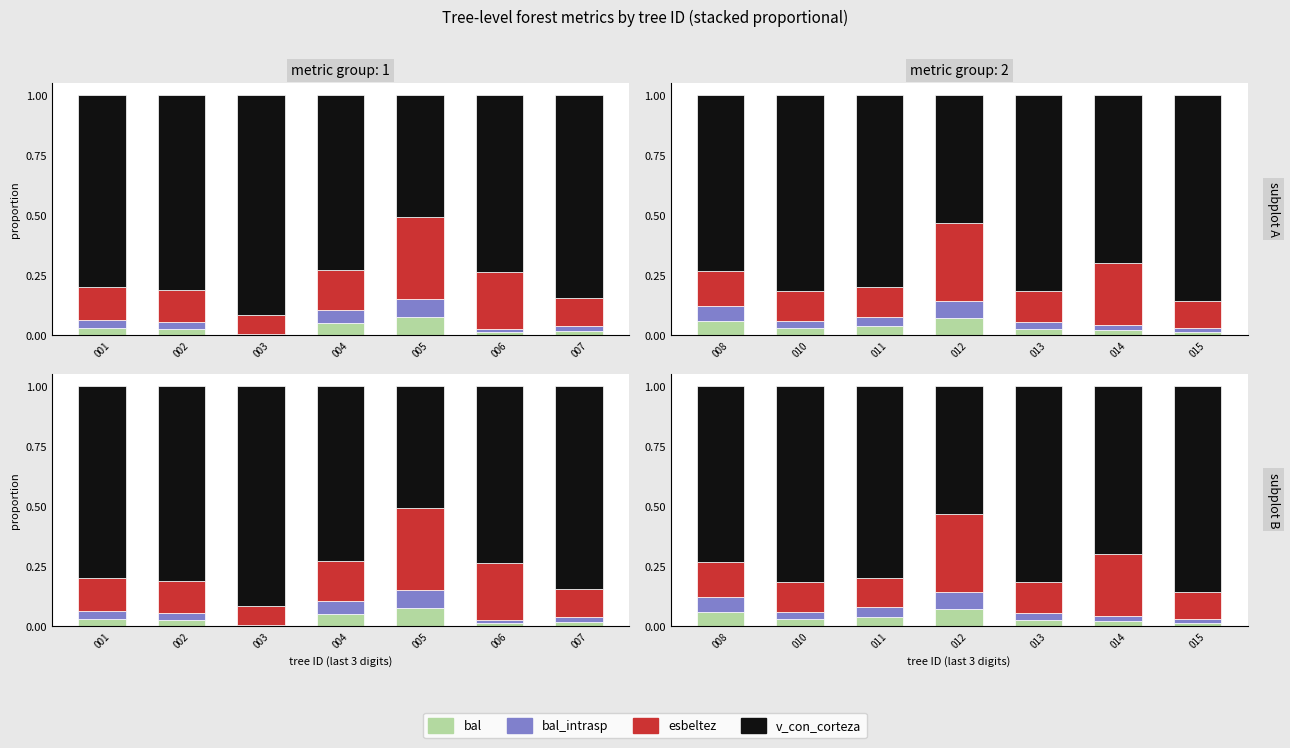

At 003, list the series in order from largest to smallest.

v_con_corteza, esbeltez, bal_intrasp, bal